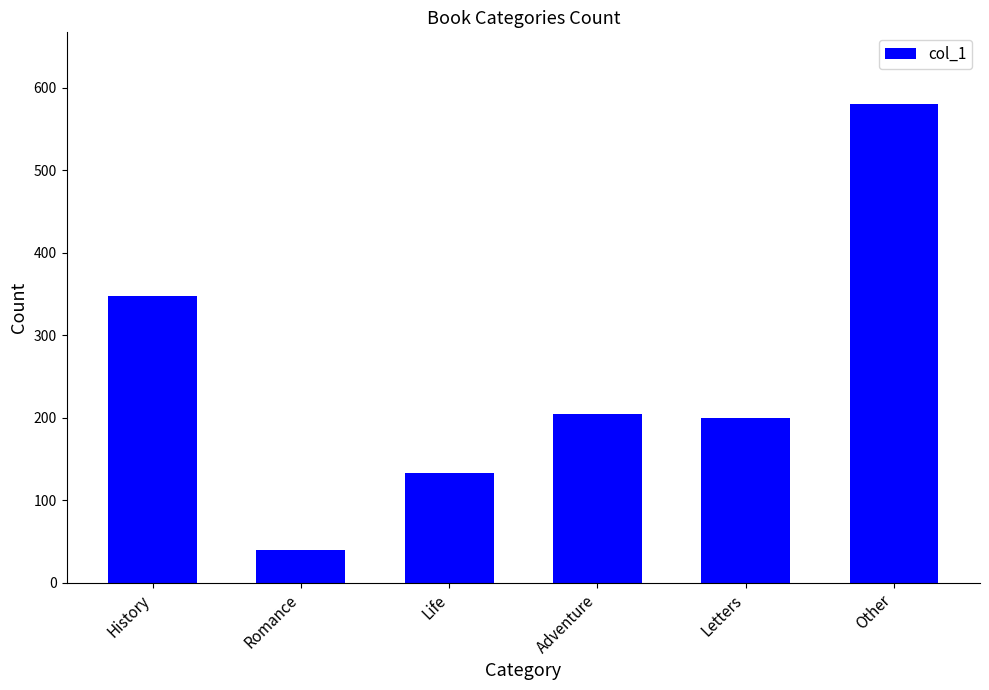

Read the value at Adventure, to the nearest 100.

200